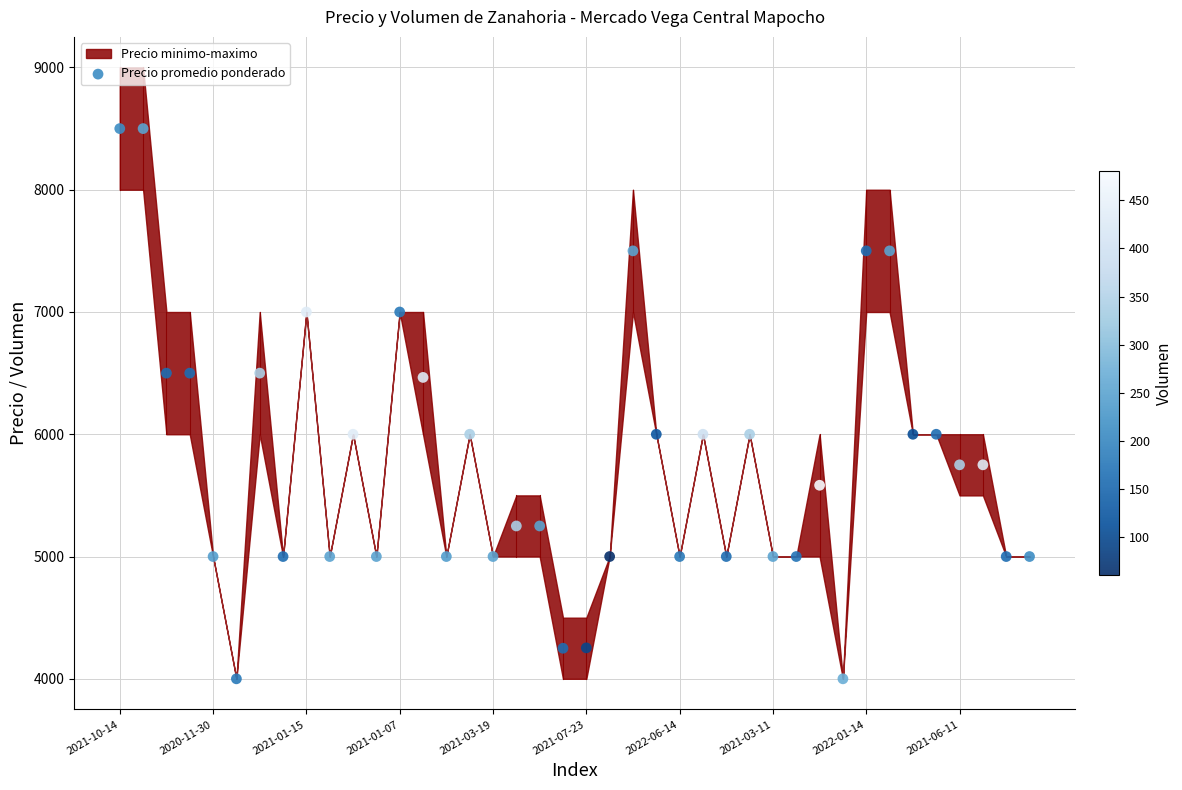

What is the range of Y values (max minus min)?

4500